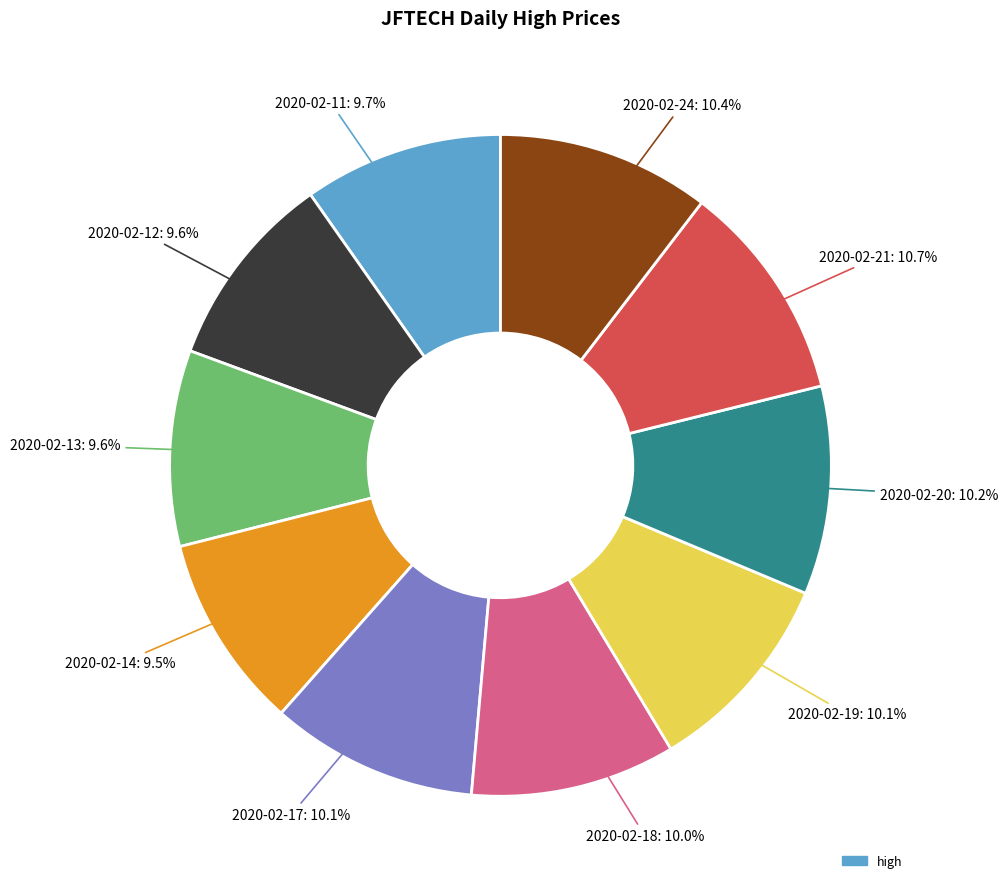

Does any single category account for the majority?

No